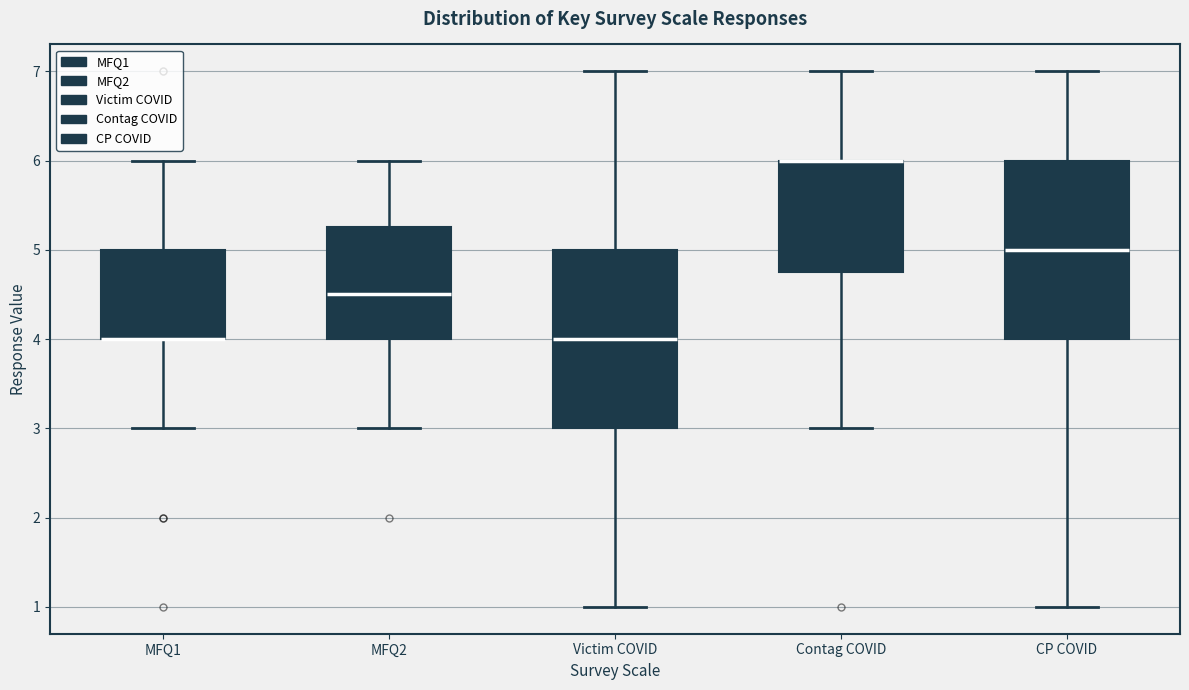

Reading left to right, read every box against the y-axis: the position of its median line, the range the box covers, and the ends of its whiskers. The values are not printed on the chart, so give them approximately, as read against the axis.

MFQ1: median 4.0 (drawn on the box's lower edge), box 4.0 to 5.0, whiskers 3.0 to 6.0
MFQ2: median 4.5, box 4.0 to 5.3, whiskers 3.0 to 6.0
Victim COVID: median 4.0, box 3.0 to 5.0, whiskers 1.0 to 7.0
Contag COVID: median 6.0 (drawn on the box's upper edge), box 4.8 to 6.0, whiskers 3.0 to 7.0
CP COVID: median 5.0, box 4.0 to 6.0, whiskers 1.0 to 7.0